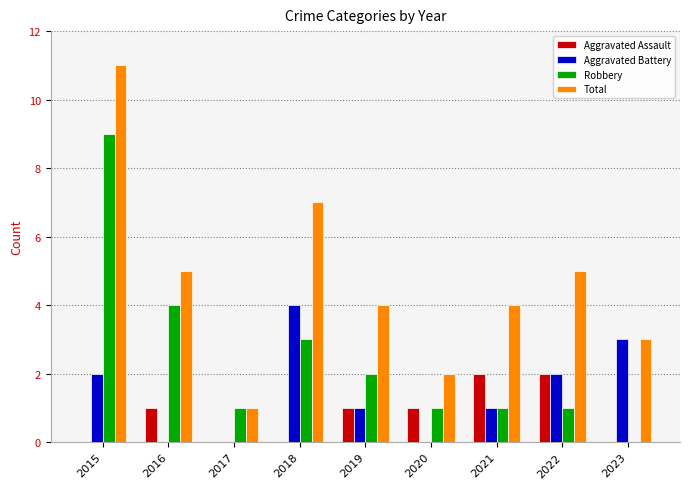

The Total series shows 4 at 2019. True or false?

True